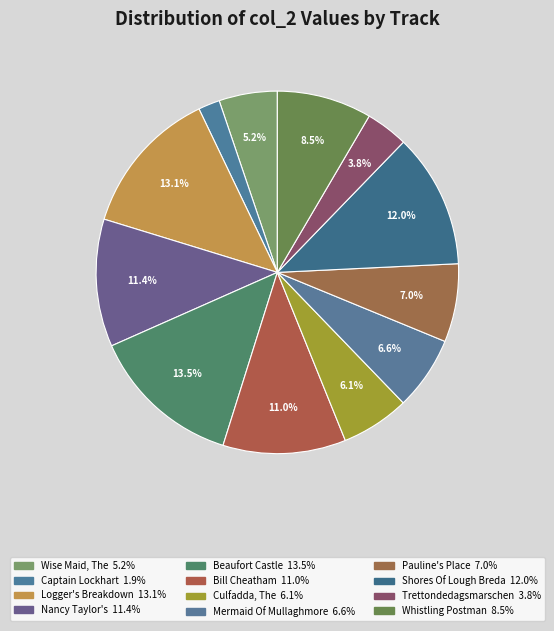

What is the smallest slice in the pie chart?

Captain Lockhart